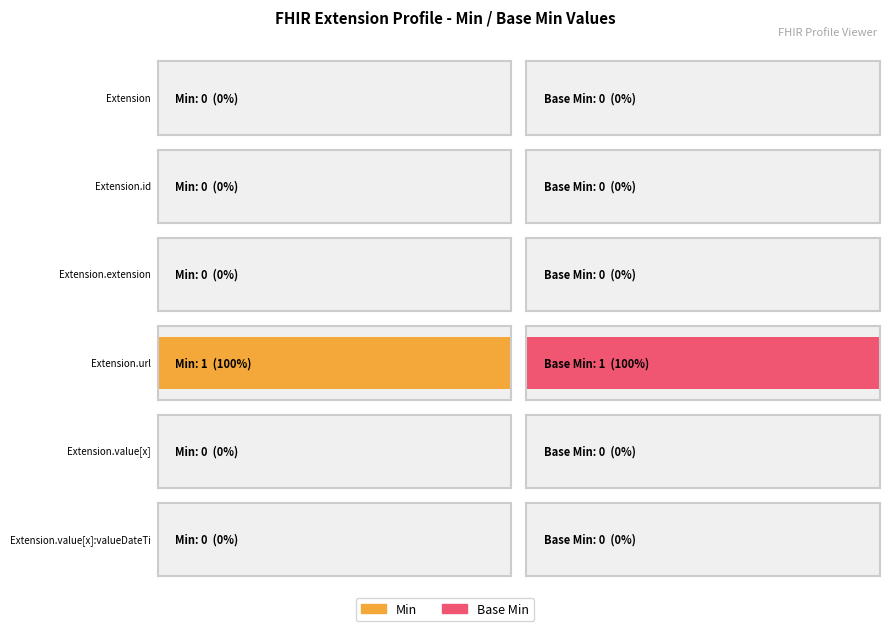

What position from the left is Extension.extension?

3